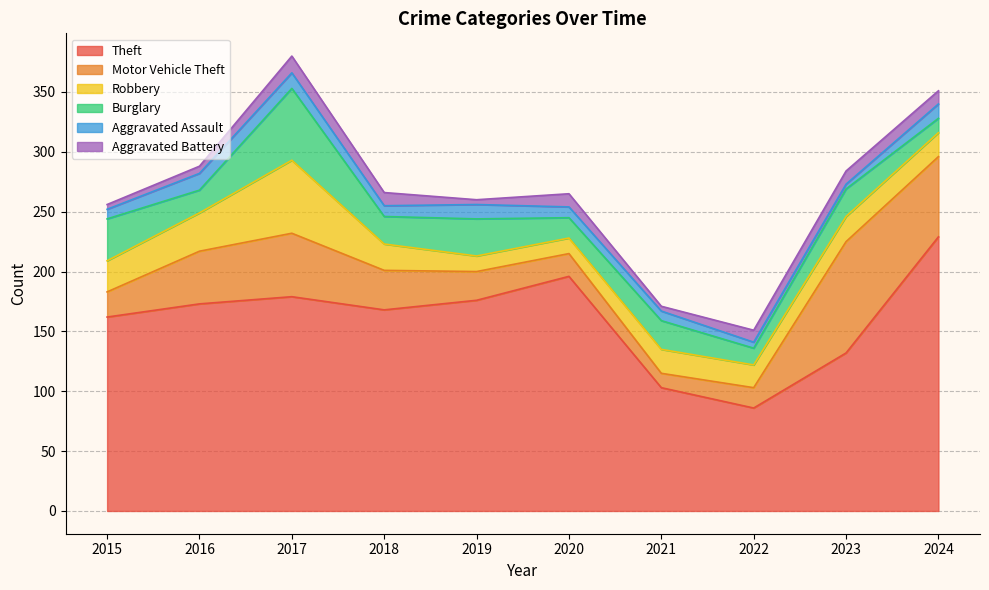

Reading left to right, extract all data points from this chart.

Theft: 162	173	179	168	176	196	103	86	132	229
Motor Vehicle Theft: 21	44	53	33	24	19	12	17	93	67
Robbery: 26	32	61	22	13	13	20	19	21	20
Burglary: 35	19	60	23	31	17	24	14	23	12
Aggravated Assault: 8	14	13	9	12	9	8	5	4	12
Aggravated Battery: 4	6	14	11	4	11	4	10	11	11